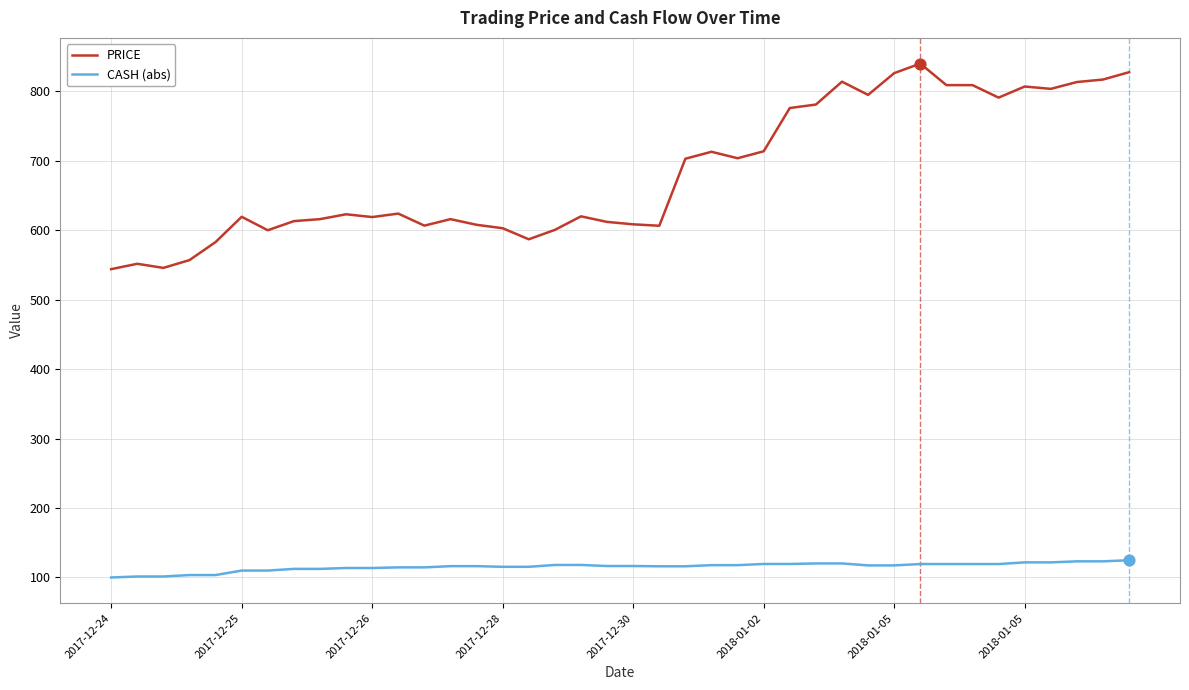

Which series has the largest total across all categories?

PRICE